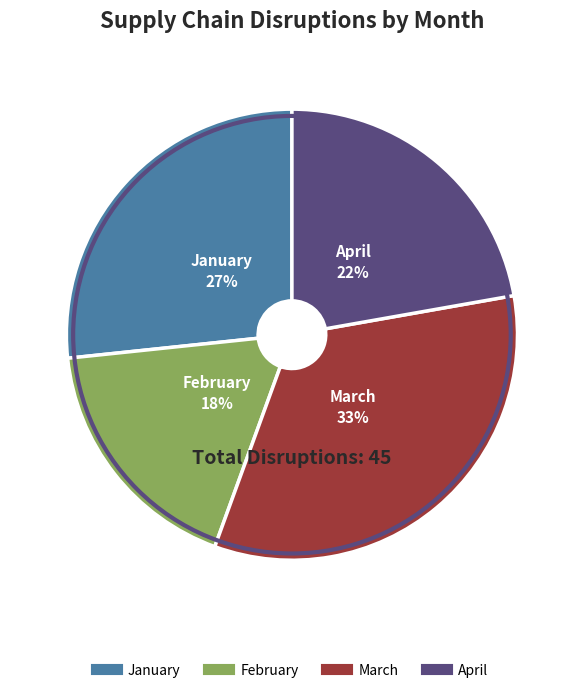

To the nearest percent, what is the average slice percentage?

25%